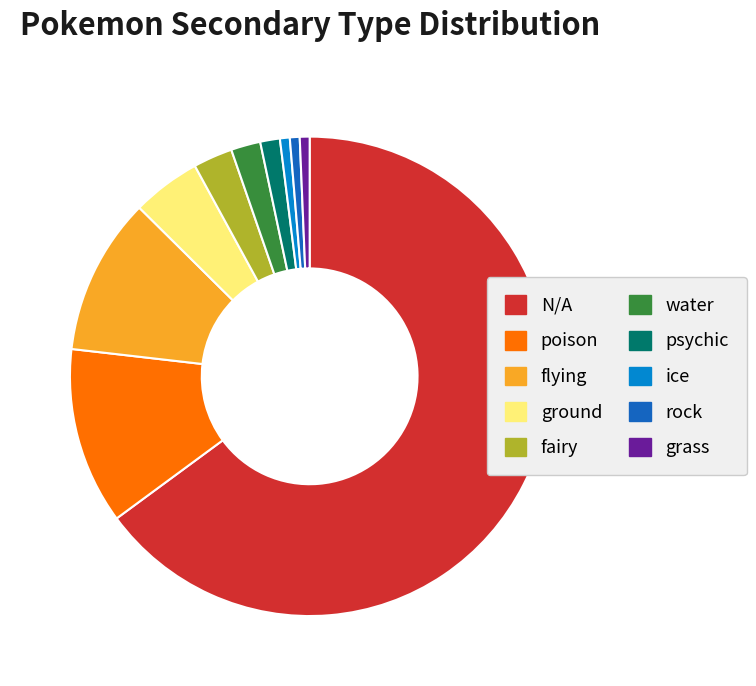

Which slice represents more than half of the pie?

N/A